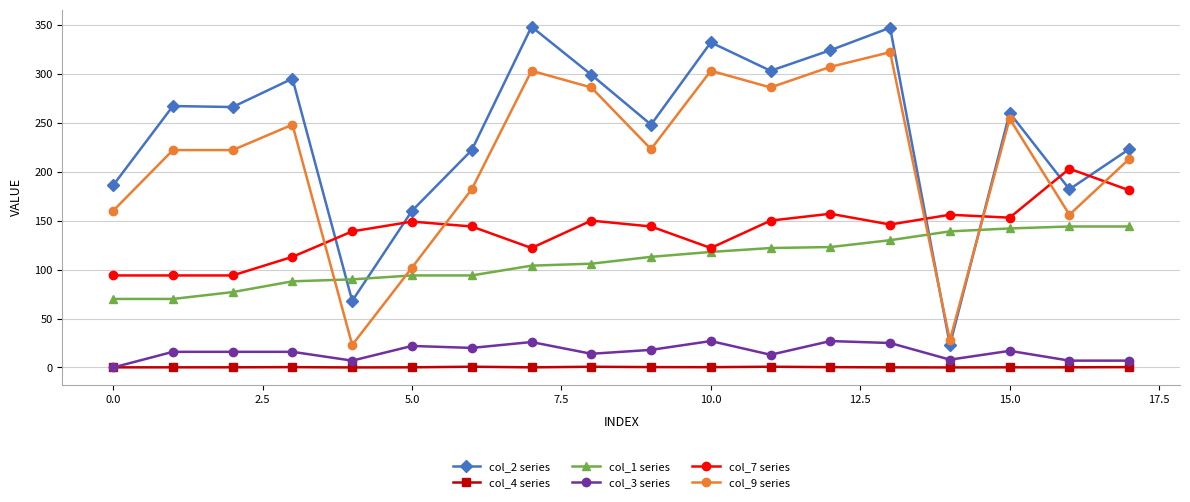

At how many categories does at least one series exceed 237?

11